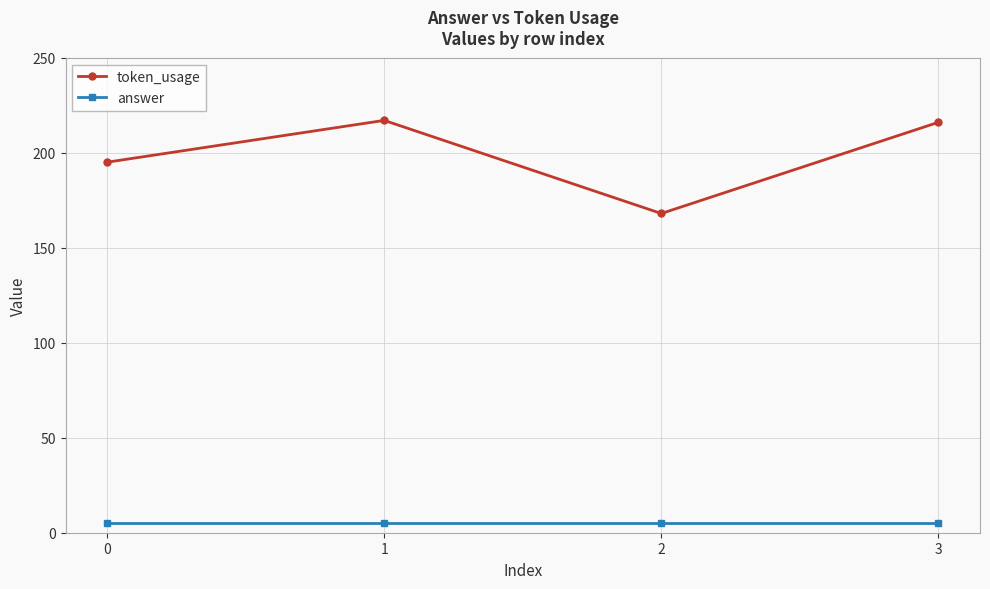

What are all the series names shown in the legend?

token_usage, answer